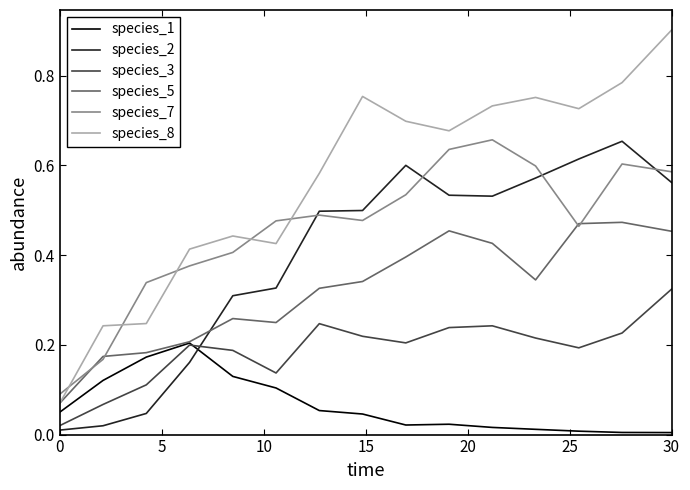

What is the maximum value shown in the chart?

0.9